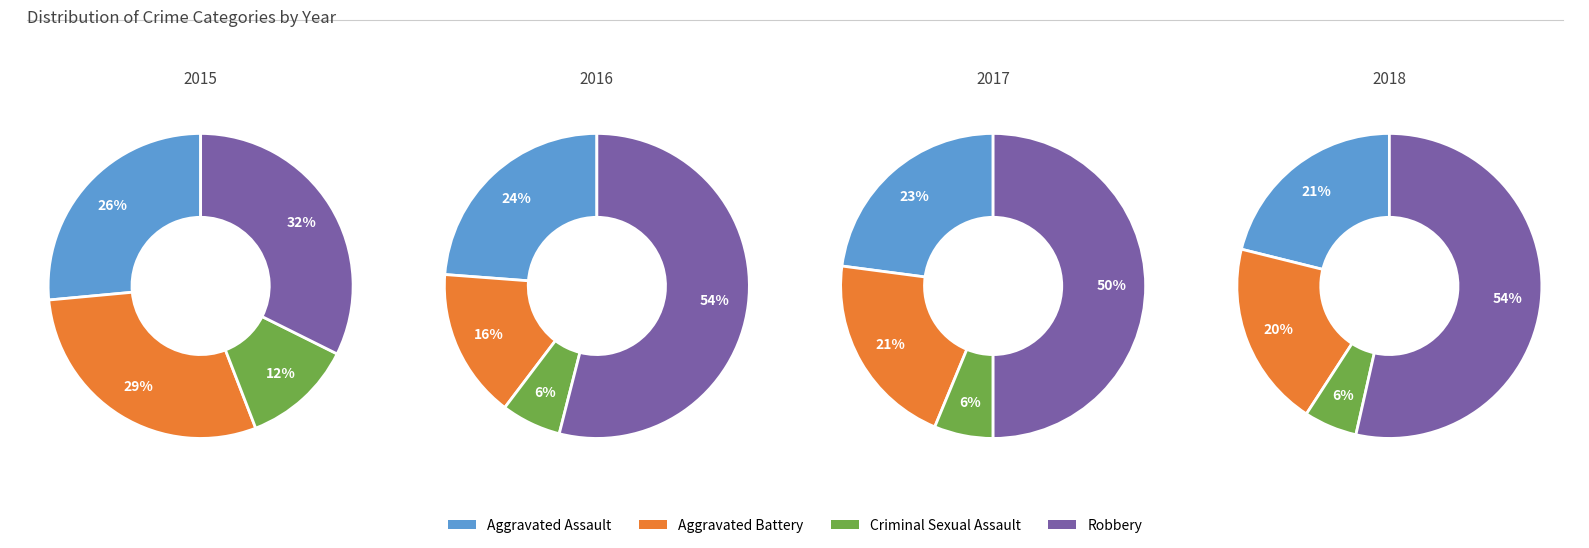

Does 7 account for over 50% of the chart?

No